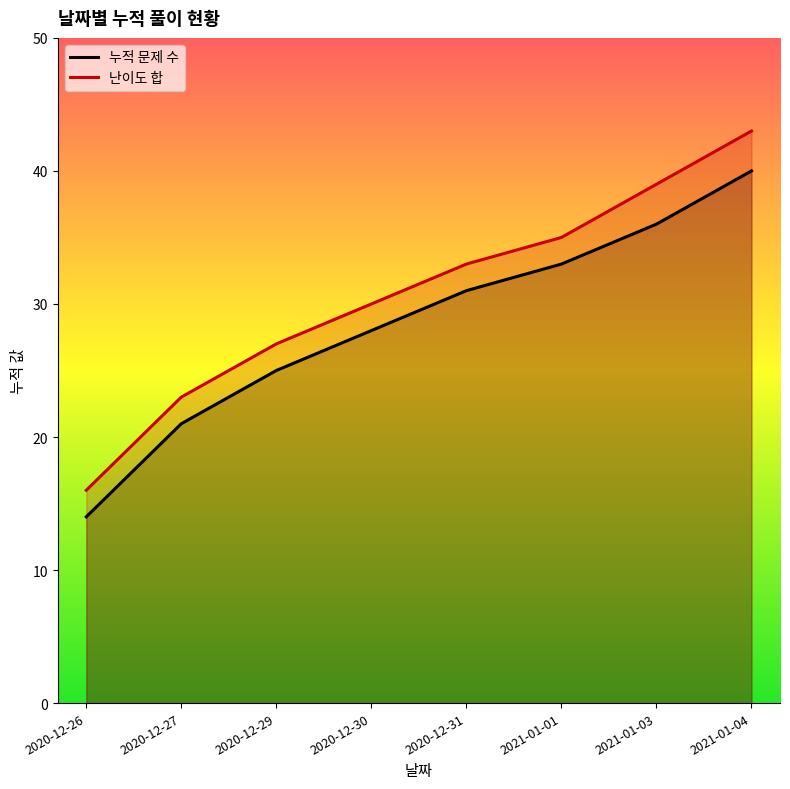

Is it true that 난이도 합 equals 13 at 2020-12-29?

False